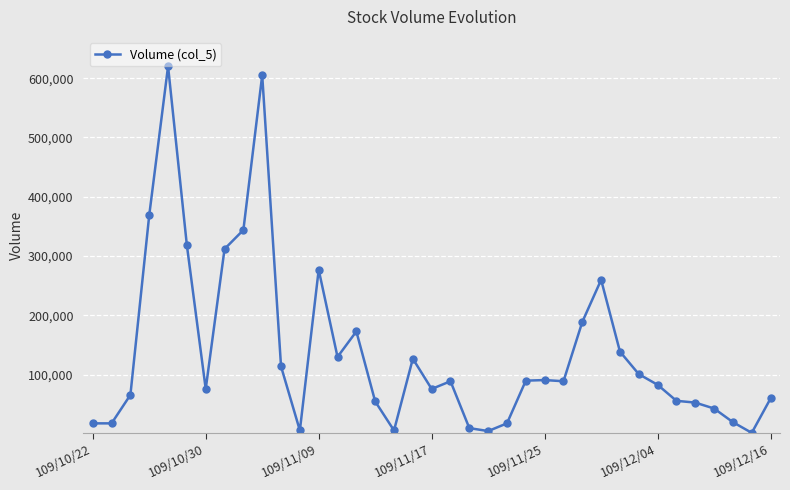

What is the difference between the maximum and minimum values?

618000